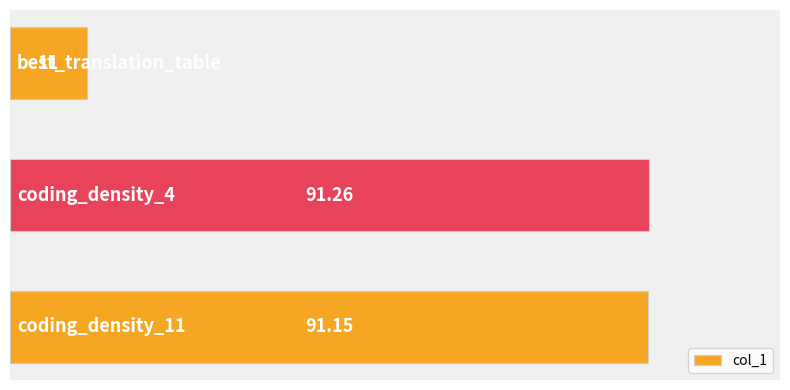

What is the average value?

64.5